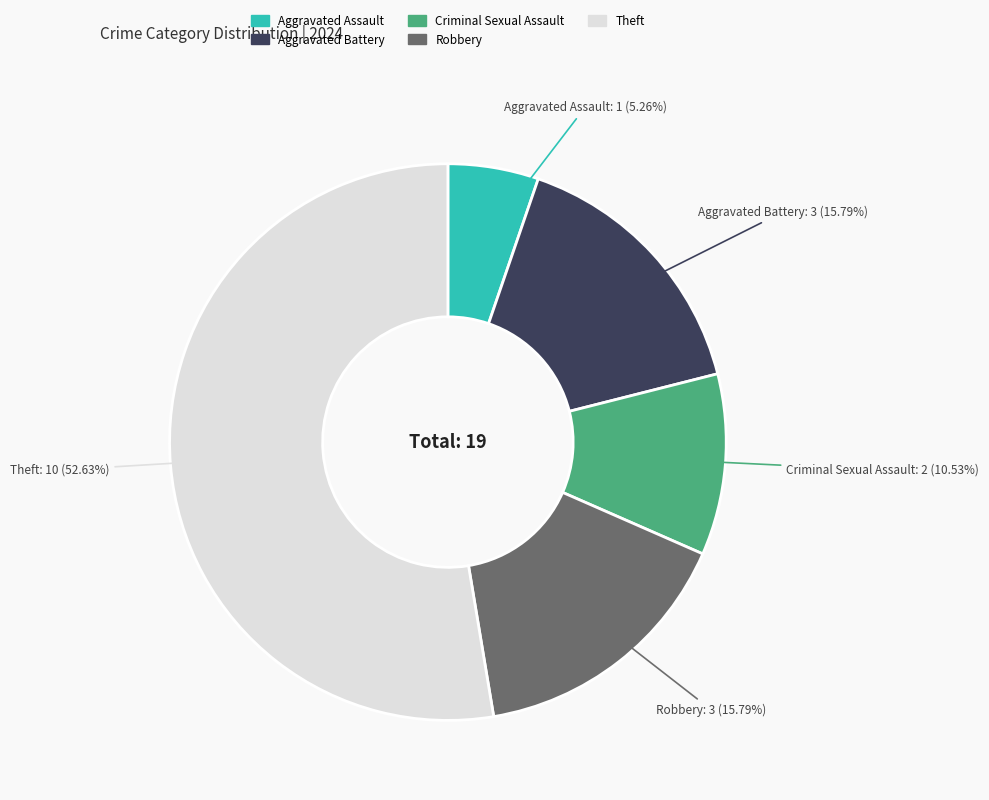

Does any single category account for the majority?

Yes